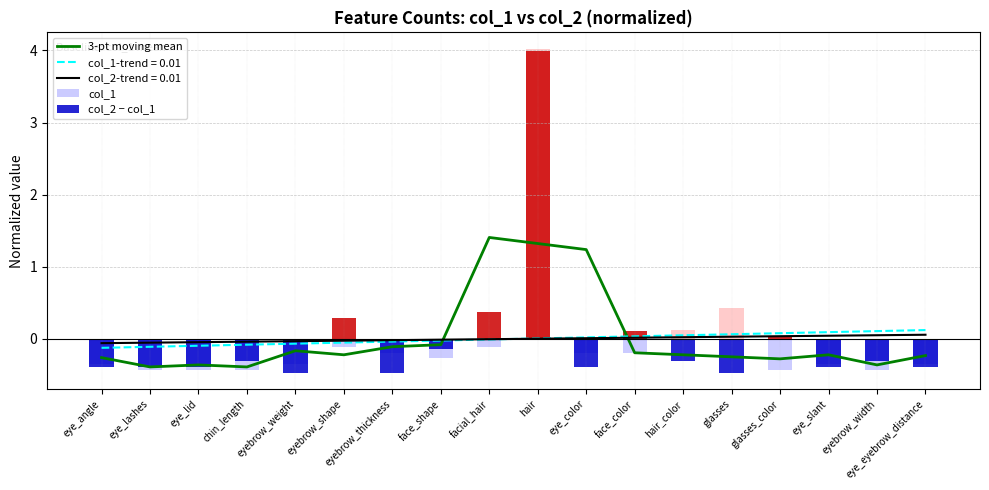

True or false: col_2 − col_1 has a value of 0.4 at facial_hair.

True